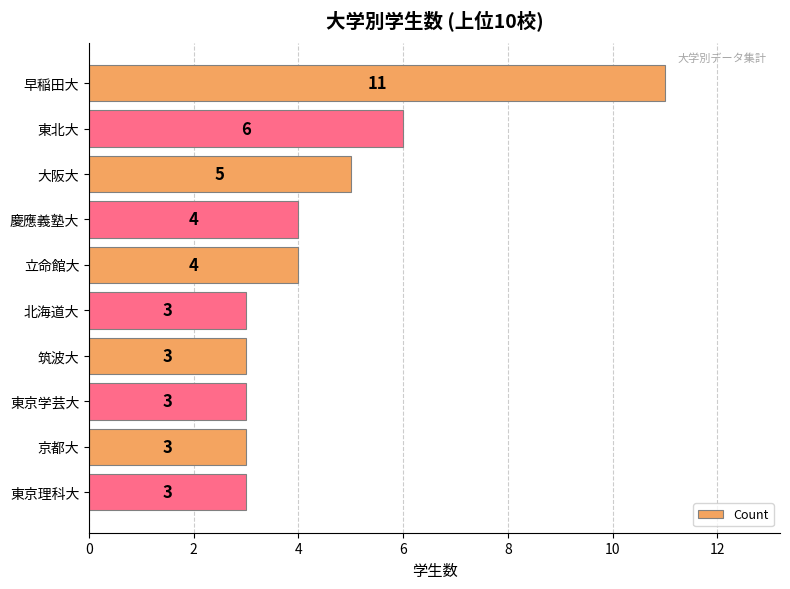

The chart shows a value of 3 at 北海道大. True or false?

True